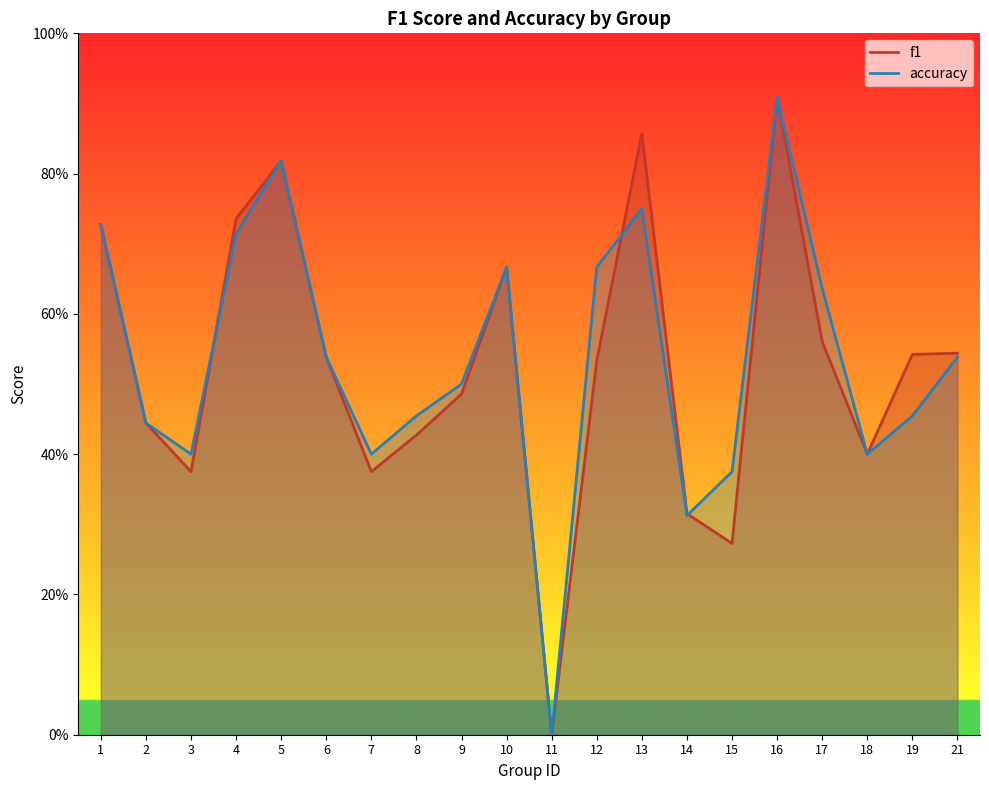

Reading left to right, what are all the values shown in this chart?

f1: 0.7	0.4	0.4	0.7	0.8	0.5	0.4	0.4	0.5	0.7	0.0	0.5	0.9	0.3	0.3	0.9	0.6	0.4	0.5	0.5
accuracy: 0.7	0.4	0.4	0.7	0.8	0.5	0.4	0.5	0.5	0.7	0.0	0.7	0.8	0.3	0.4	0.9	0.6	0.4	0.5	0.5